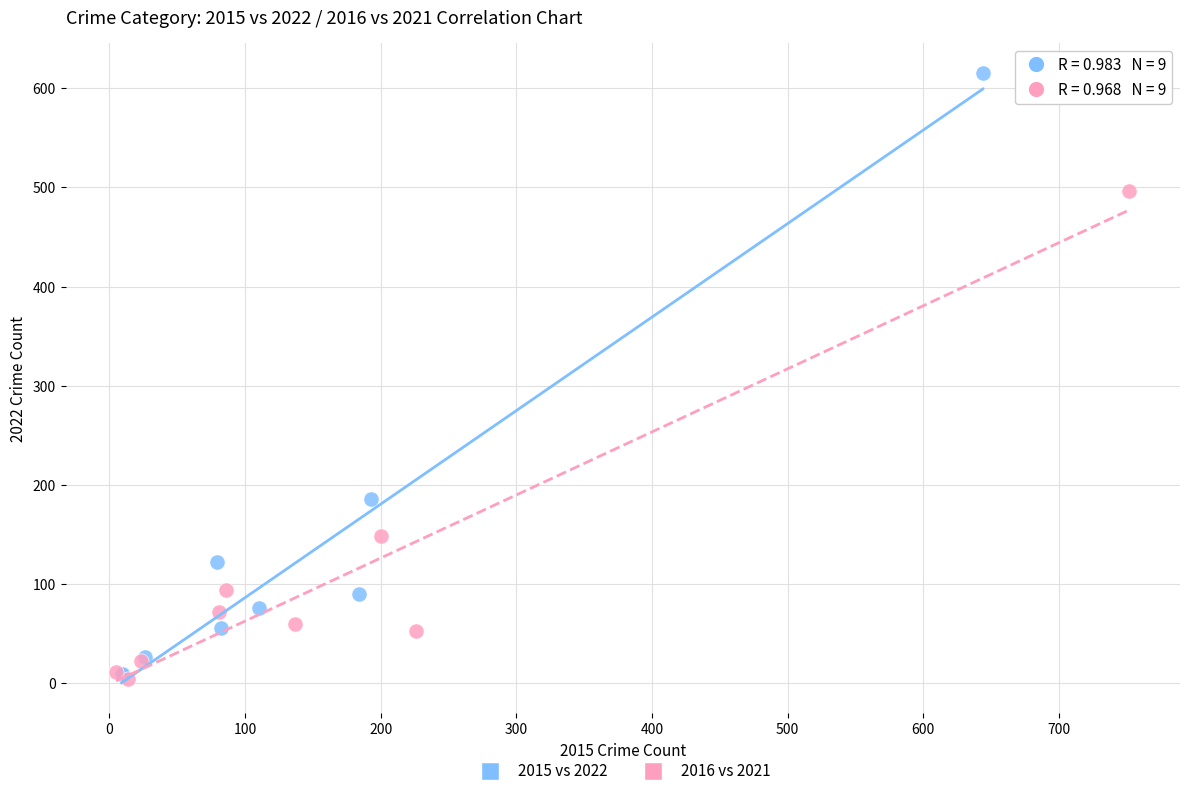

Which series contains the highest Y value?

2015 vs 2022